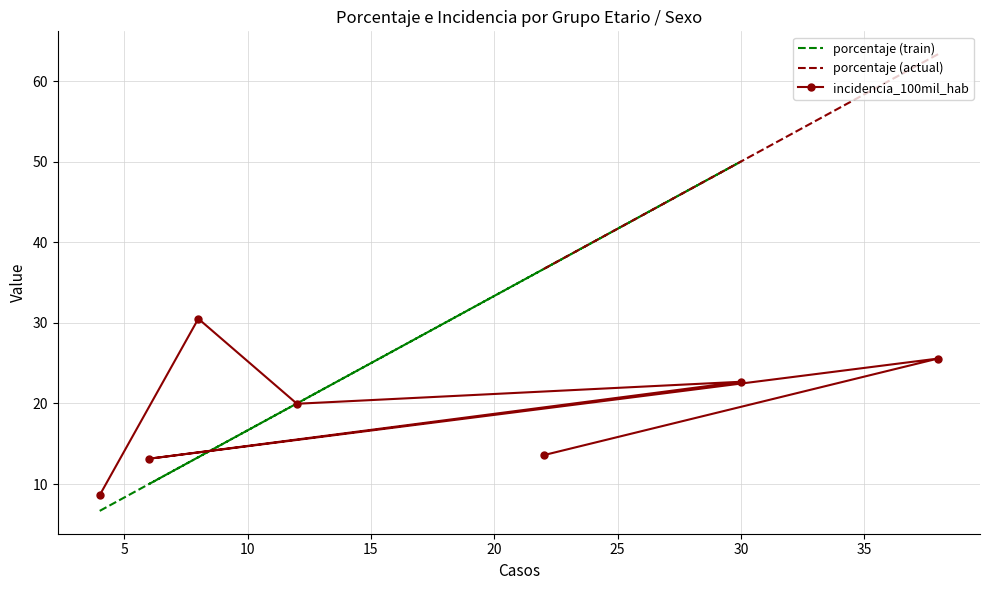

True or false: defunciones and incidencia_100mil_hab intersect in this chart.

False